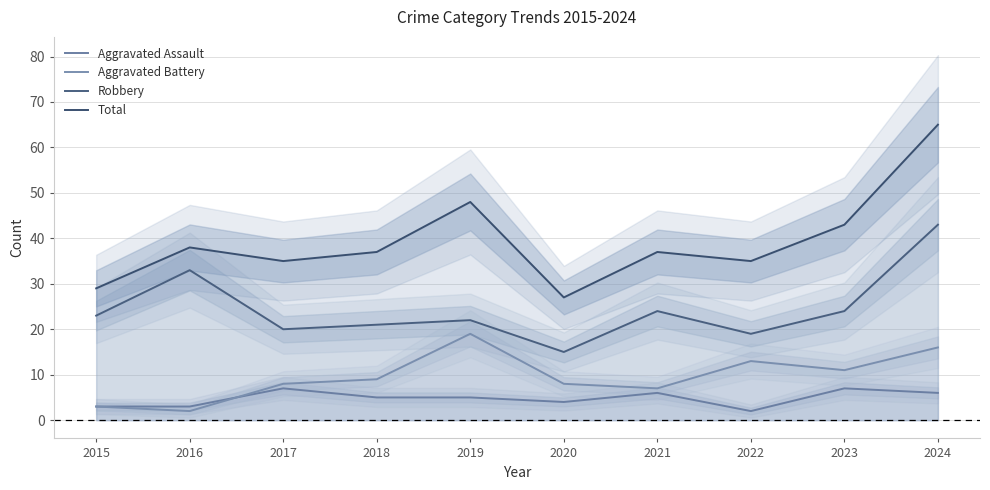

What is the value of the Robbery point at the 8th from the left?

19